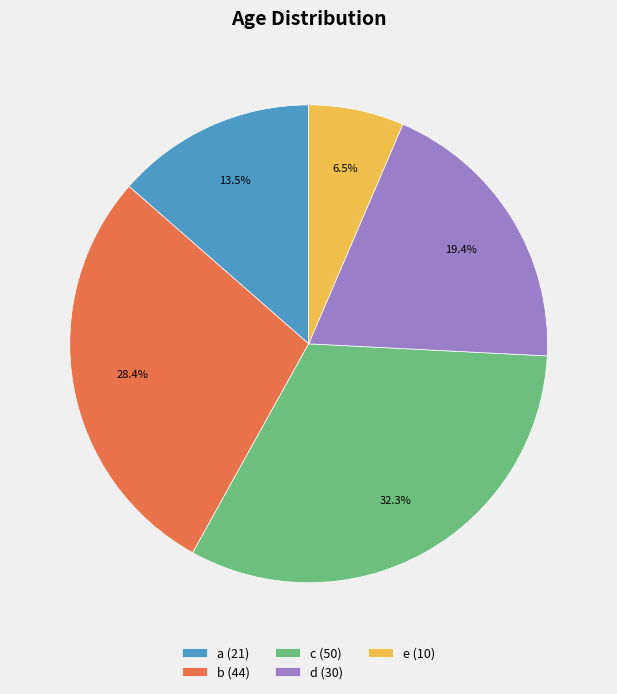

To the nearest percent, what is the difference between the d and e slice percentages?

13%